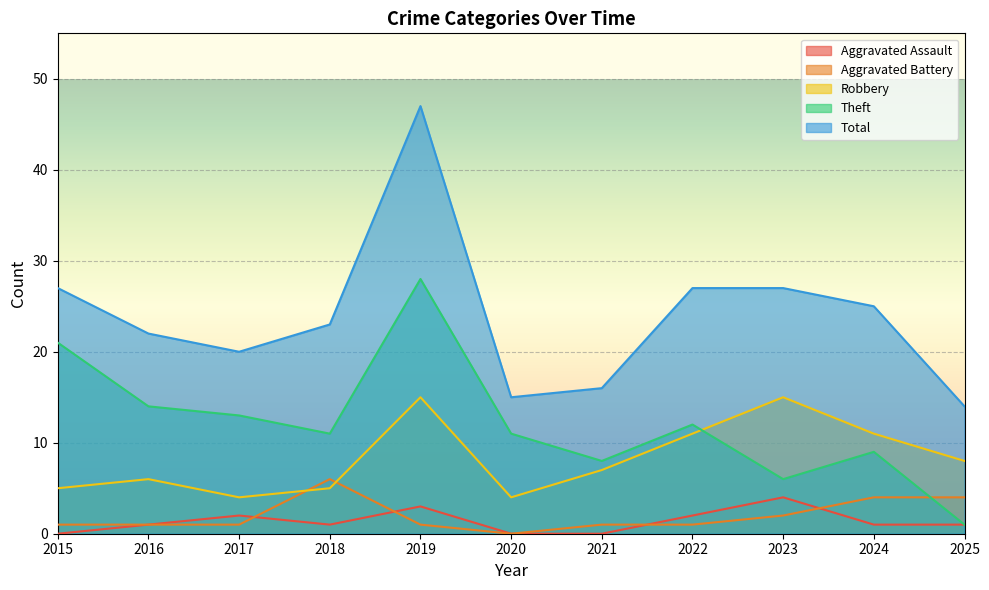

At which category does Aggravated Assault reach its first local valley?

2018